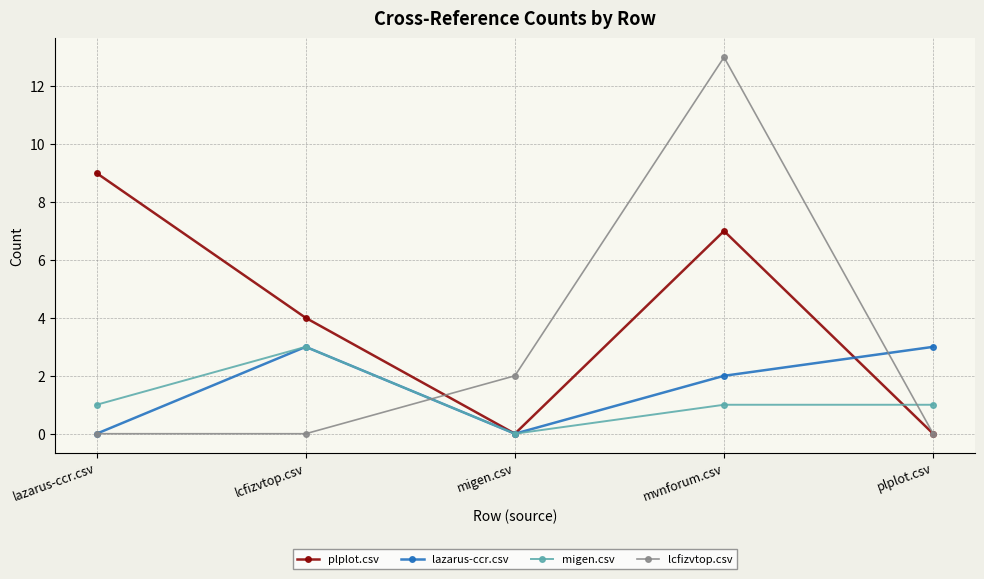

True or false: lazarus-ccr.csv and plplot.csv cross at least once.

True